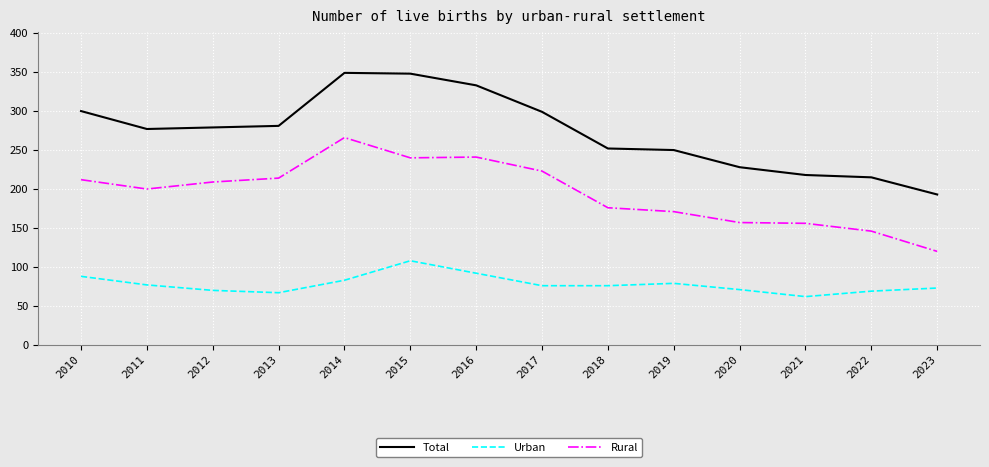

What are all the series names shown in the legend?

Total, Urban, Rural